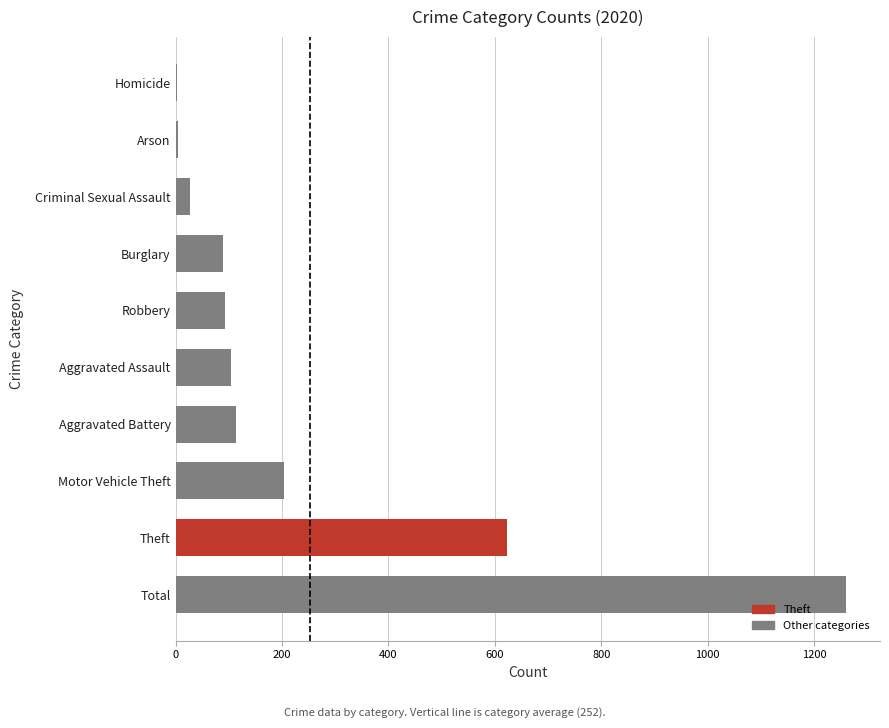

Between Robbery and Arson, which is larger?

Robbery